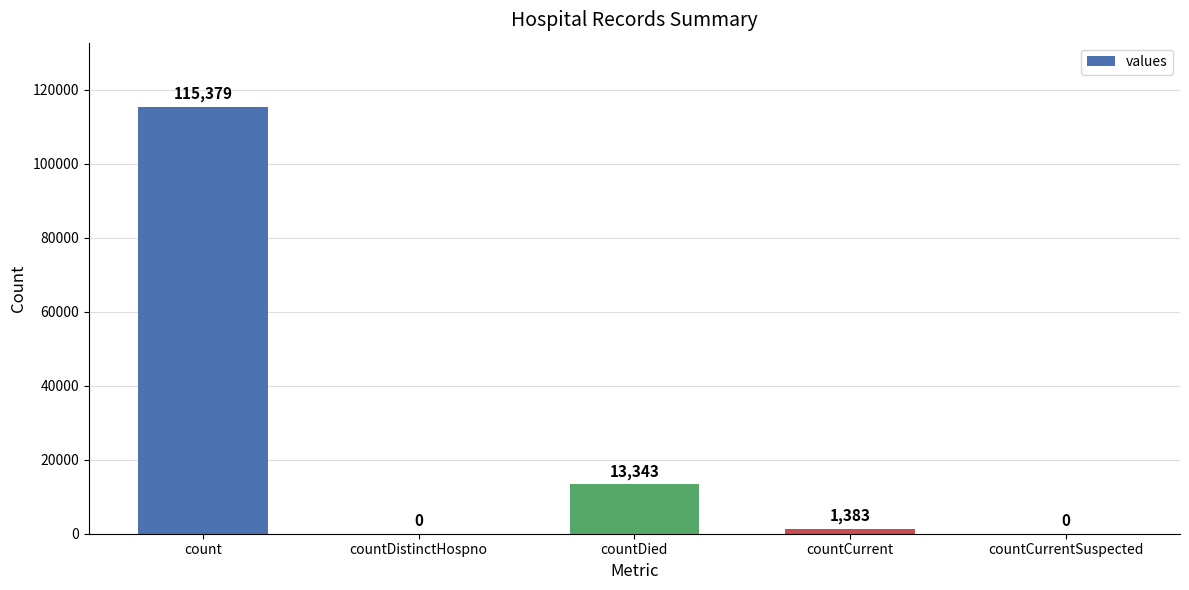

Reading left to right, transcribe all the data shown in this chart.

count=115379	countDistinctHospno=0	countDied=13343	countCurrent=1383	countCurrentSuspected=0